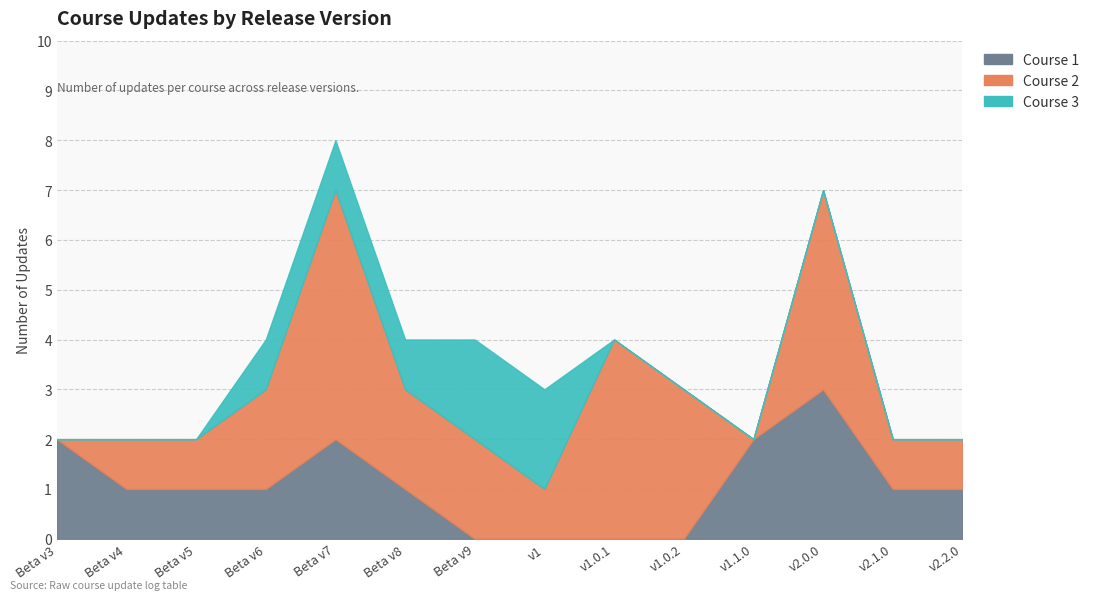

What is the difference between the Course 2 values at Beta v4 and v1.0.1?

3